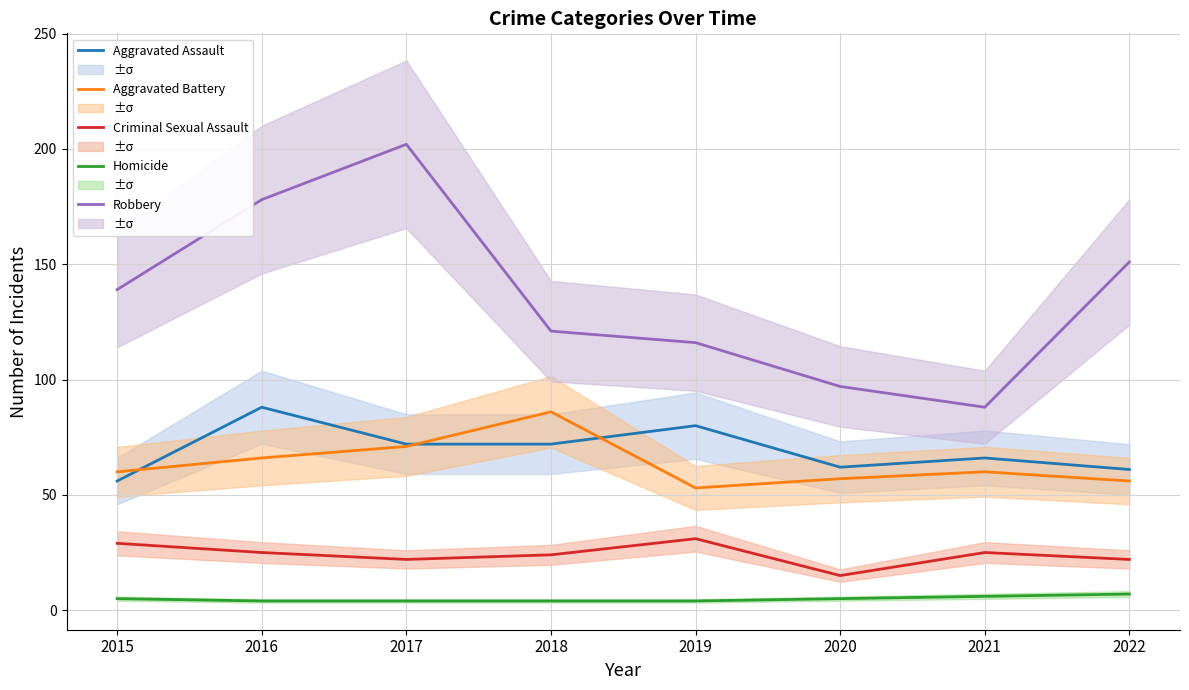

Which series has the largest total across all categories?

Robbery